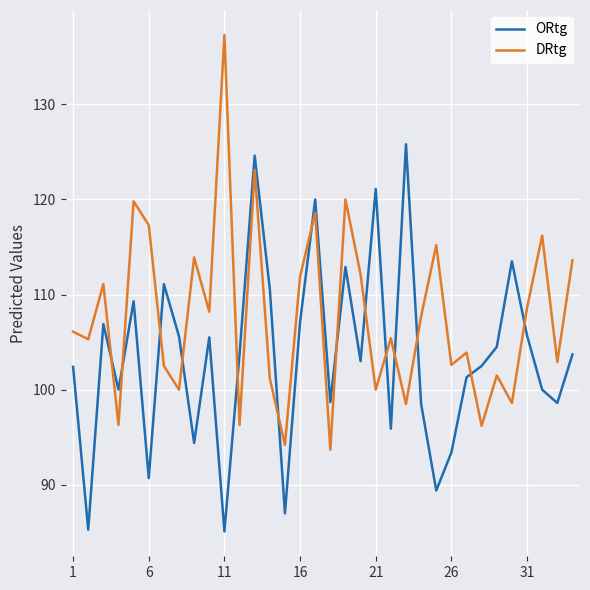

Rank the series by their average value, from lowest to highest.

ORtg, DRtg